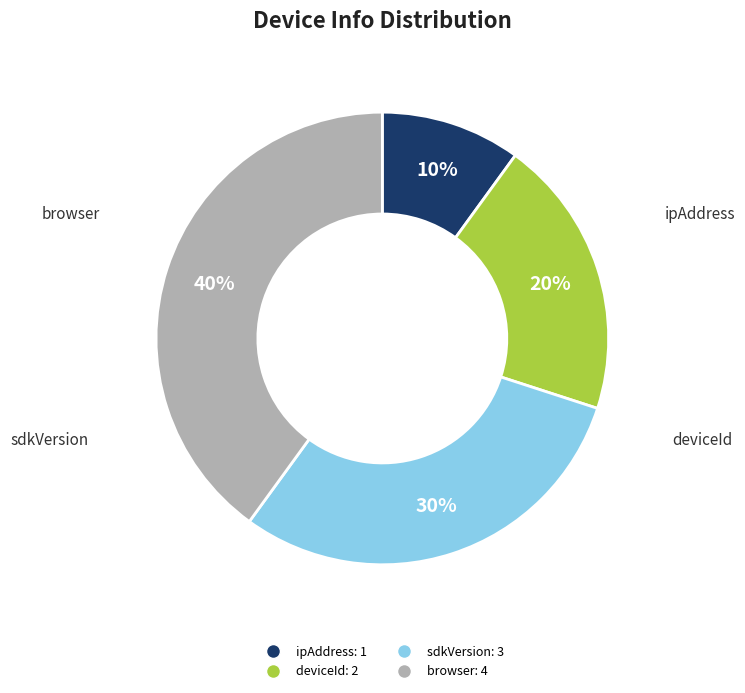

Approximately how many times larger is the value at deviceId compared to sdkVersion?

0.7